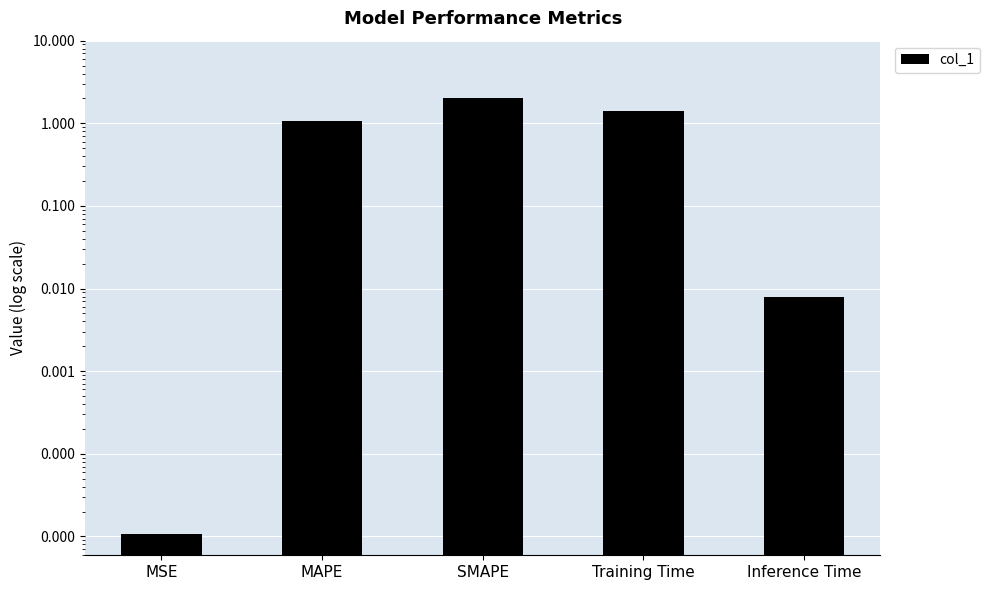

What is the average value?

0.9